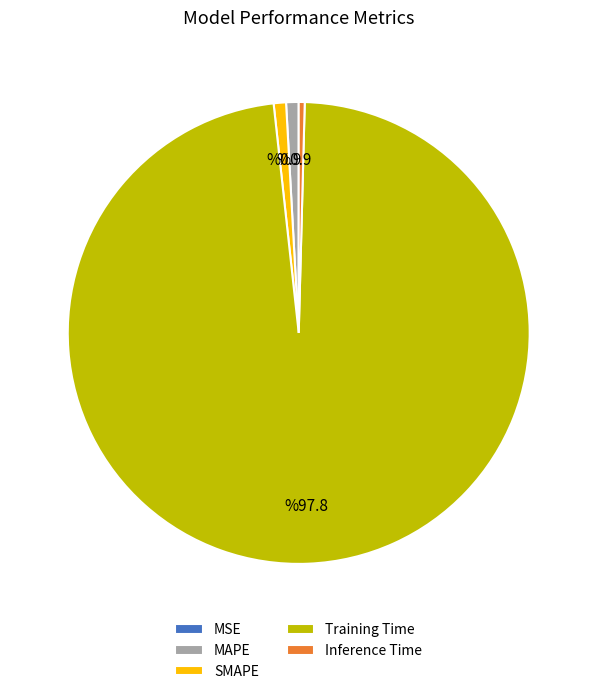

Does SMAPE account for over 50% of the chart?

No